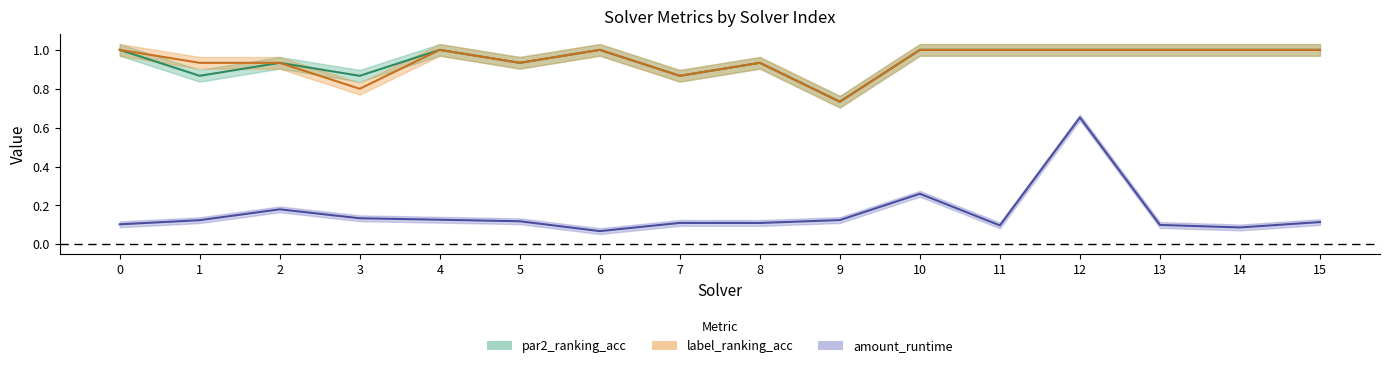

Which has a higher value, 6 or 5?

6